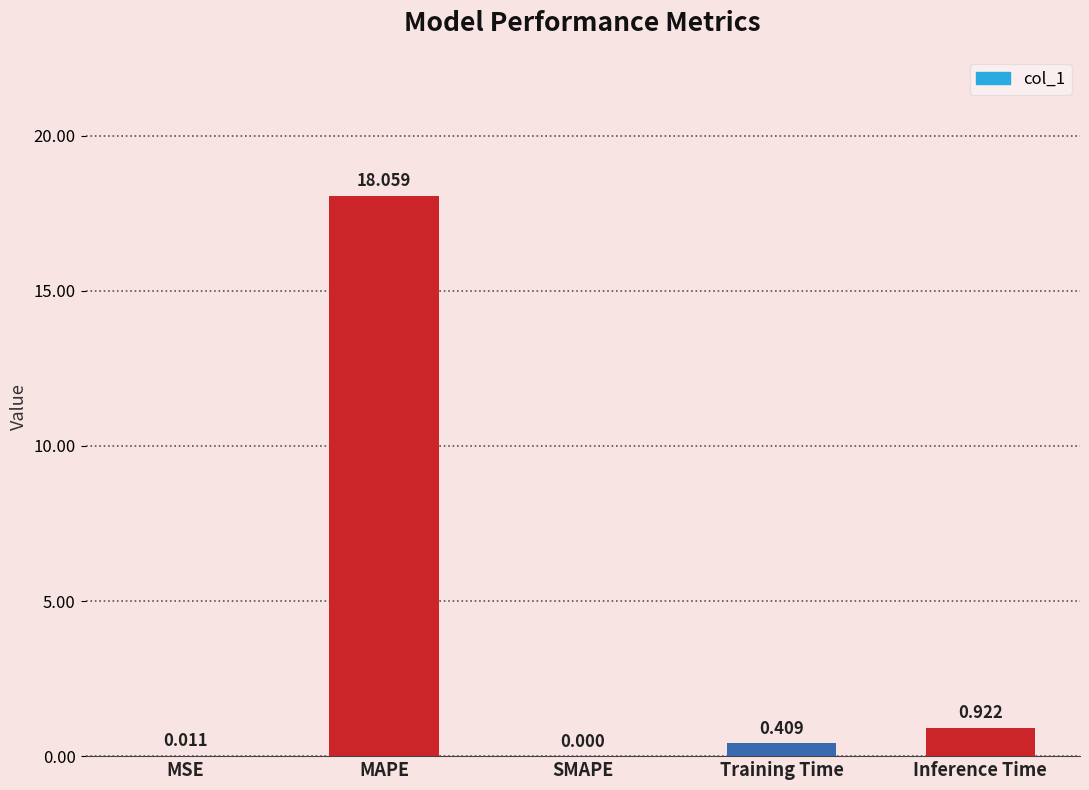

Which has a higher value, SMAPE or MAPE?

MAPE